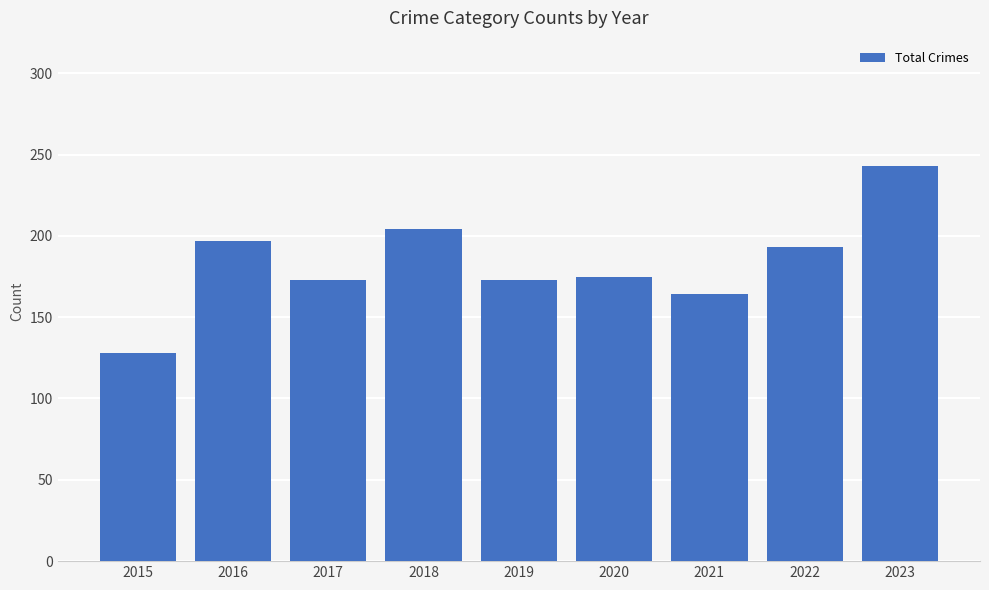

What is the sum of all values?

1650